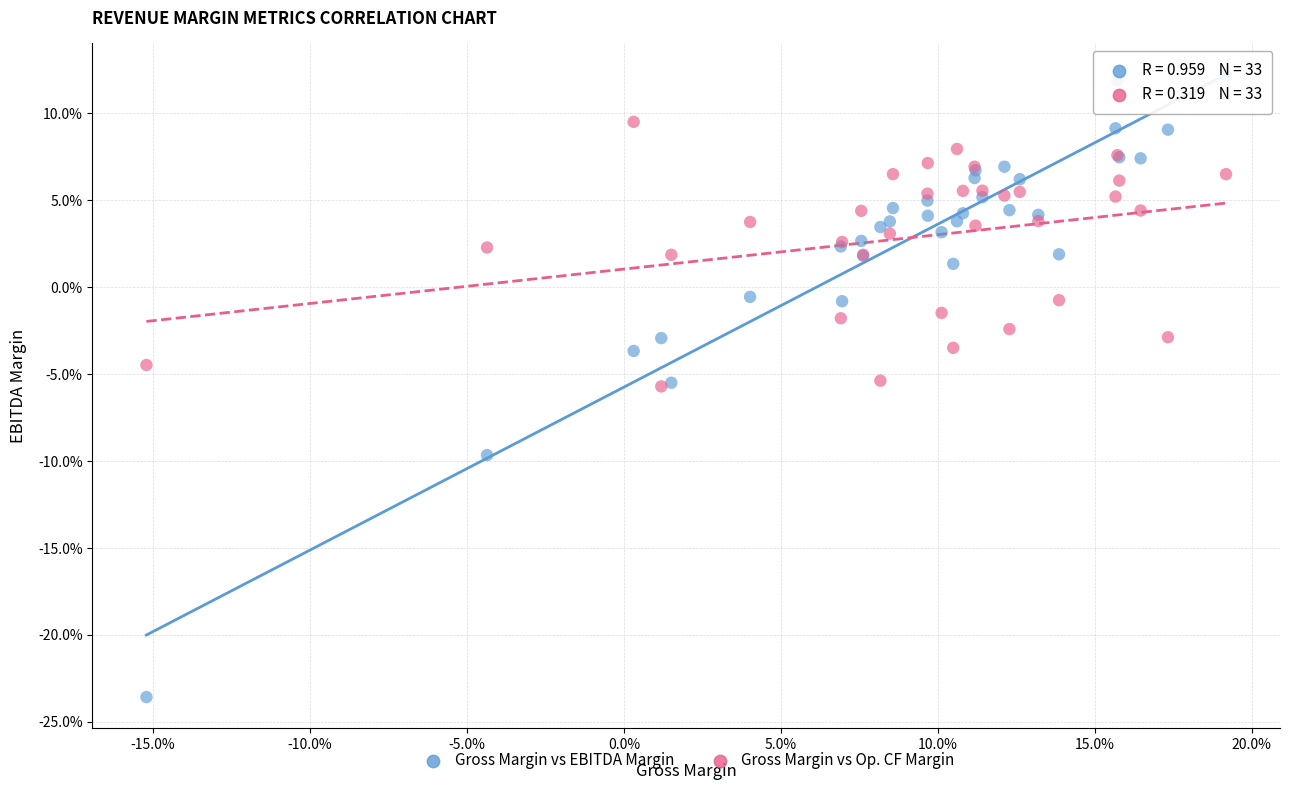

Which series has the largest Y range (max minus min)?

Gross Margin vs EBITDA Margin